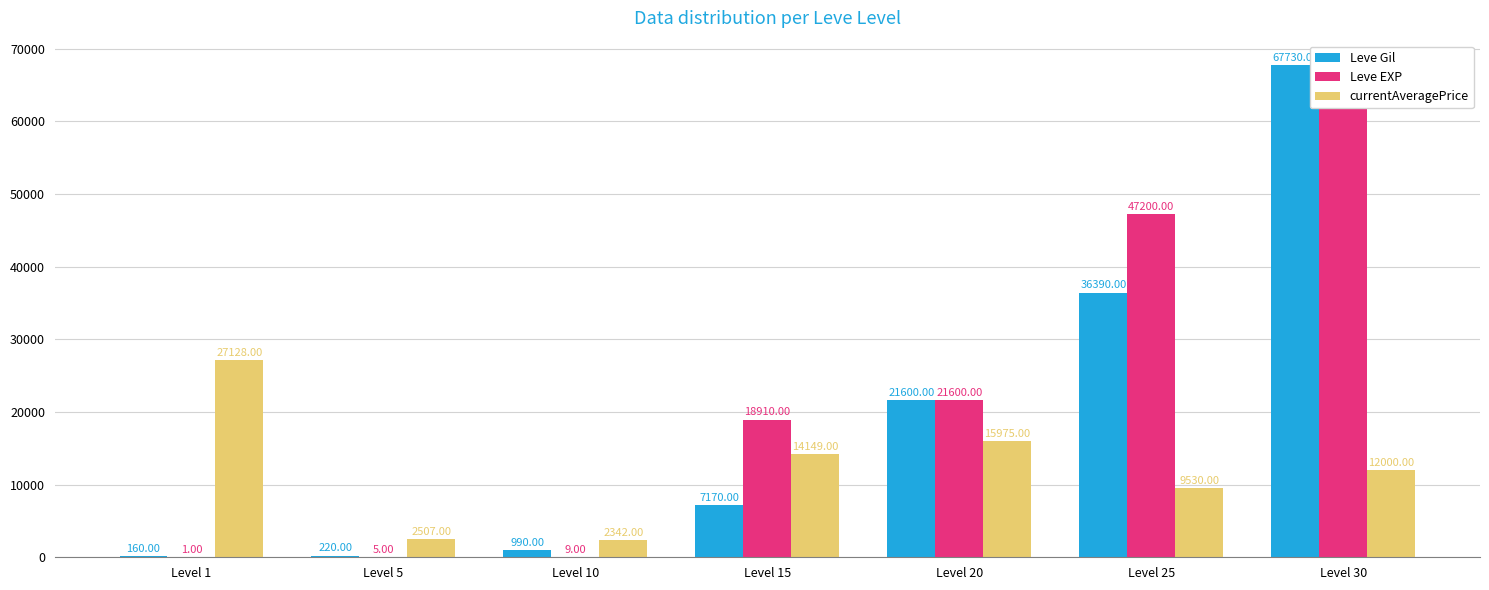

Reading right to left, extract all data points from this chart.

Leve Gil: Level 30=67730	Level 25=36390	Level 20=21600	Level 15=7170	Level 10=990	Level 5=220	Level 1=160
Leve EXP: Level 30=67730	Level 25=47200	Level 20=21600	Level 15=18910	Level 10=9	Level 5=5	Level 1=1
currentAveragePrice: Level 30=12000	Level 25=9530	Level 20=15975	Level 15=14149	Level 10=2342	Level 5=2507	Level 1=27128